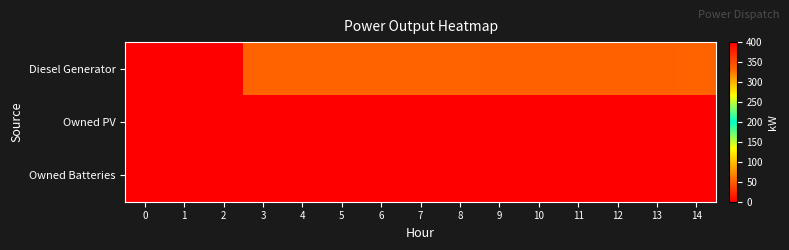

Which series has the widest spread of values?

Diesel Generator